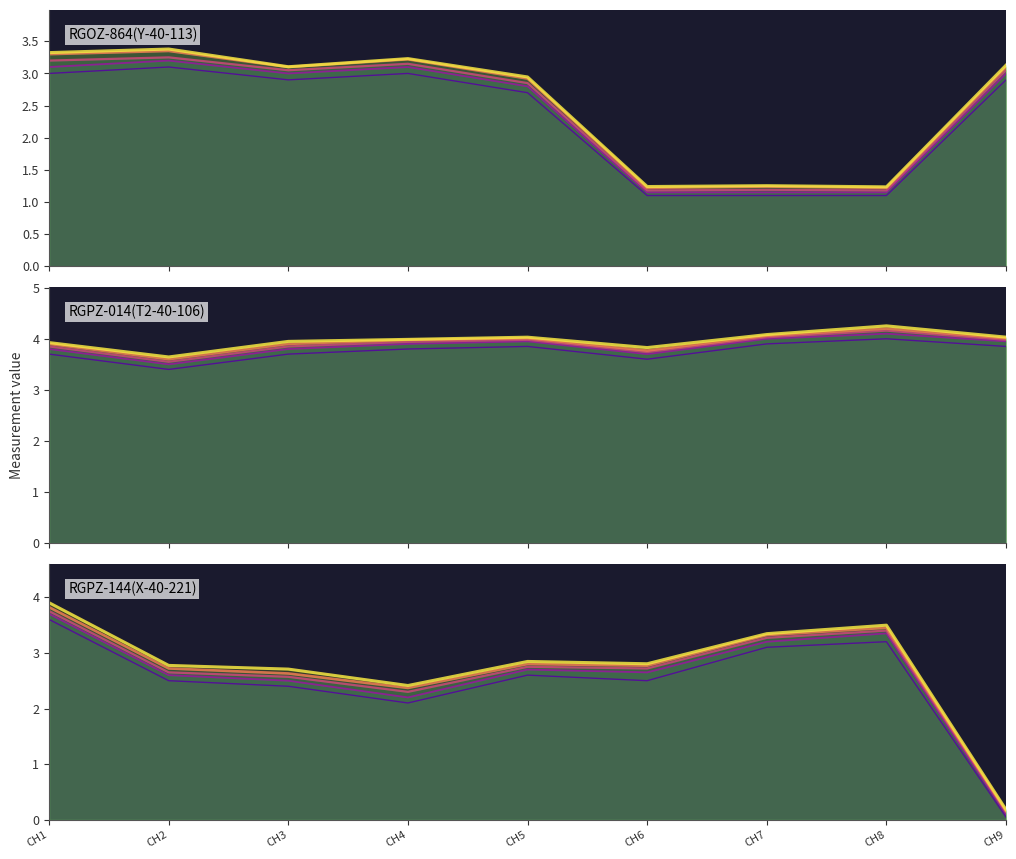

At which label does RGPZ-144(X-40-221) first exceed 2?

CH1